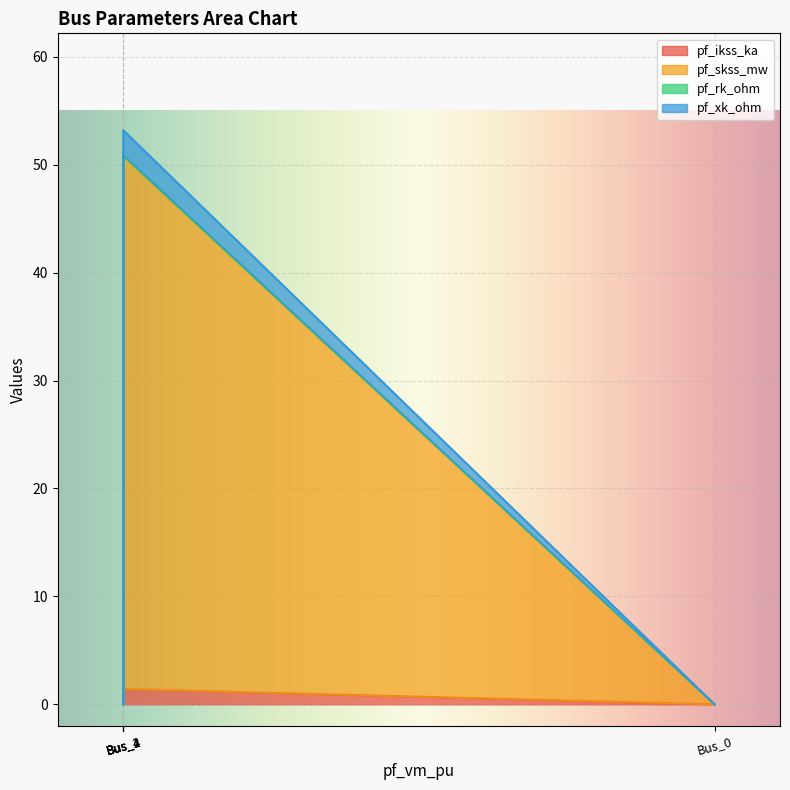

True or false: pf_ikss_ka and pf_xk_ohm intersect in this chart.

False